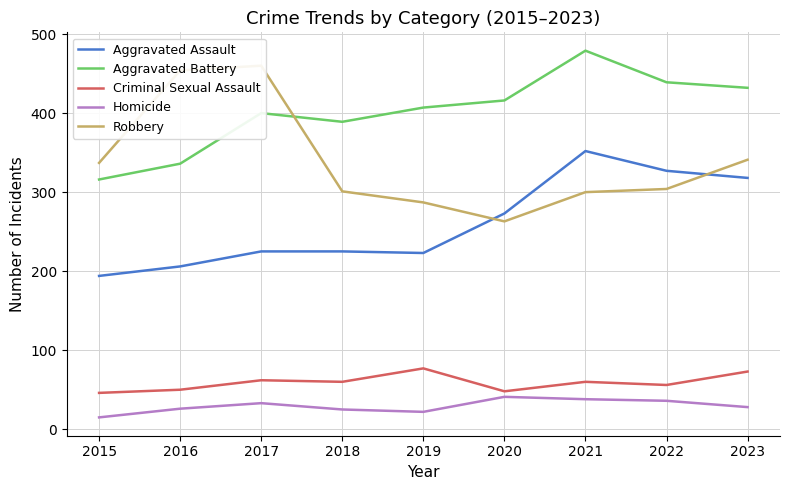

Reading left to right, list all the values displayed in this chart.

Aggravated Assault: 2015=194	2016=206	2017=225	2018=225	2019=223	2020=273	2021=352	2022=327	2023=318
Aggravated Battery: 2015=316	2016=336	2017=400	2018=389	2019=407	2020=416	2021=479	2022=439	2023=432
Criminal Sexual Assault: 2015=46	2016=50	2017=62	2018=60	2019=77	2020=48	2021=60	2022=56	2023=73
Homicide: 2015=15	2016=26	2017=33	2018=25	2019=22	2020=41	2021=38	2022=36	2023=28
Robbery: 2015=337	2016=454	2017=460	2018=301	2019=287	2020=263	2021=300	2022=304	2023=341